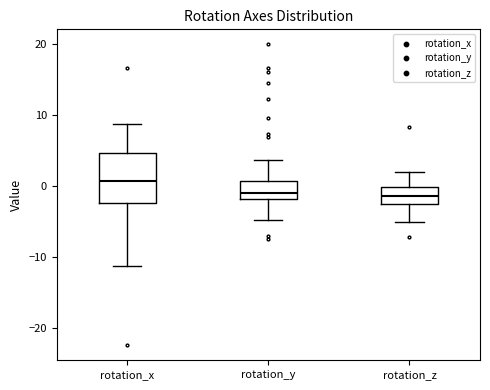

Reading left to right, read every box against the y-axis: the position of its median line, the range the box covers, and the ends of its whiskers. The values are not printed on the chart, so give them approximately, as read against the axis.

rotation_x: median 1, box -2 to 5, whiskers -11 to 9
rotation_y: median -1, box -2 to 1, whiskers -5 to 4
rotation_z: median -1, box -3 to 0, whiskers -5 to 2